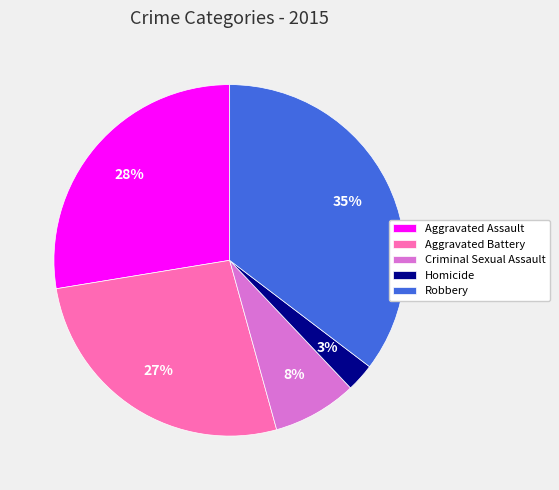

How many segments does this pie chart have?

5